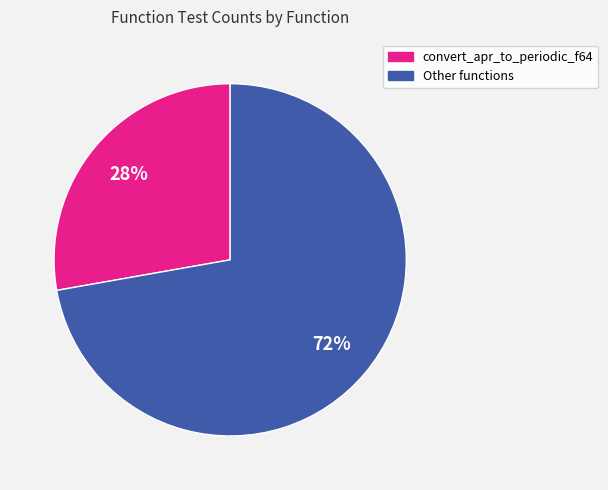

Is there any slice that represents more than half of the pie?

Yes